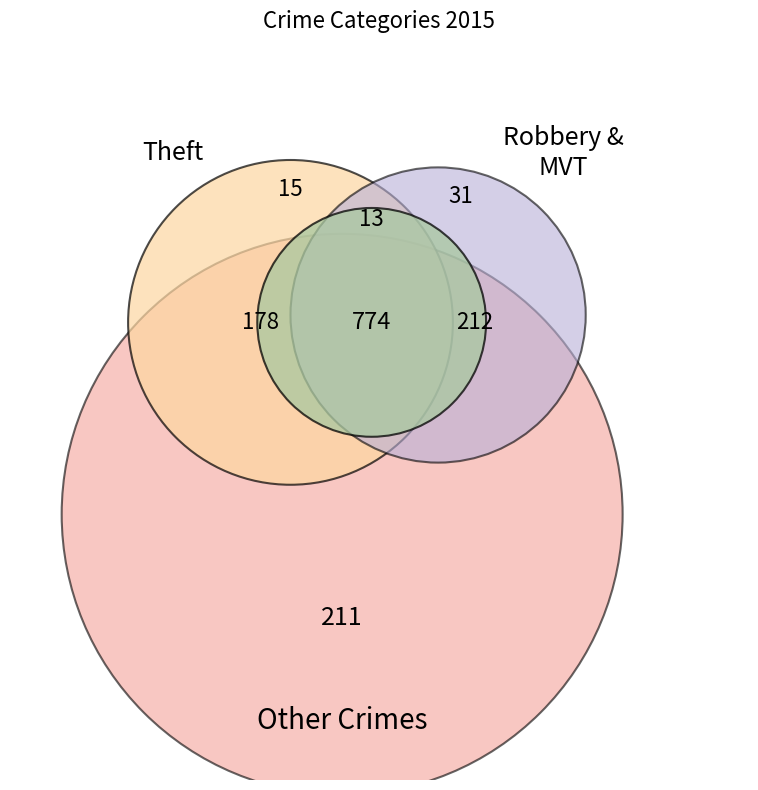

Does any single category account for the majority?

No